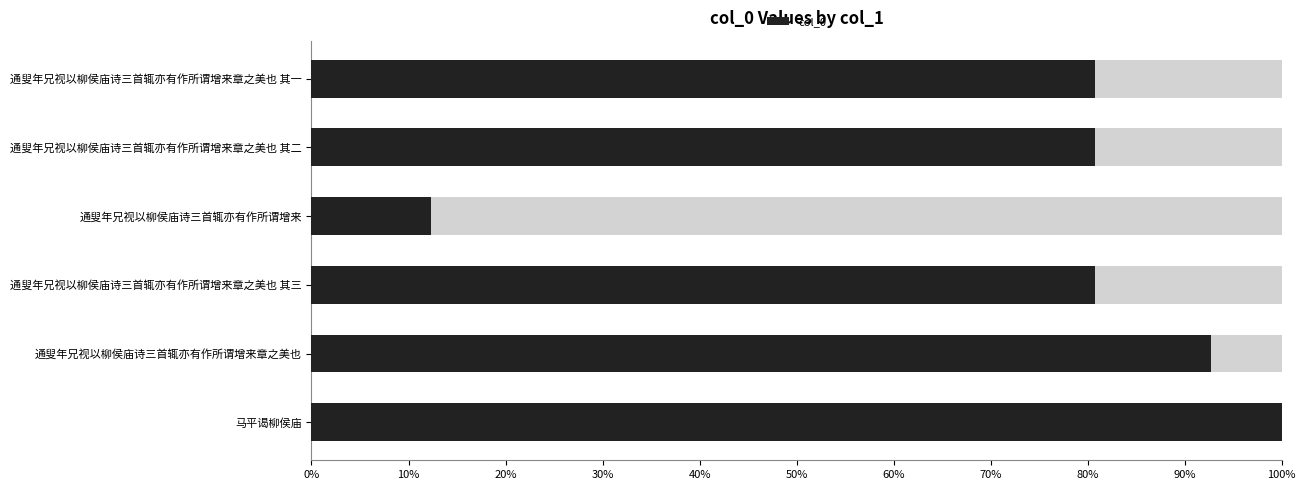

What is the sum of all values?

4.5